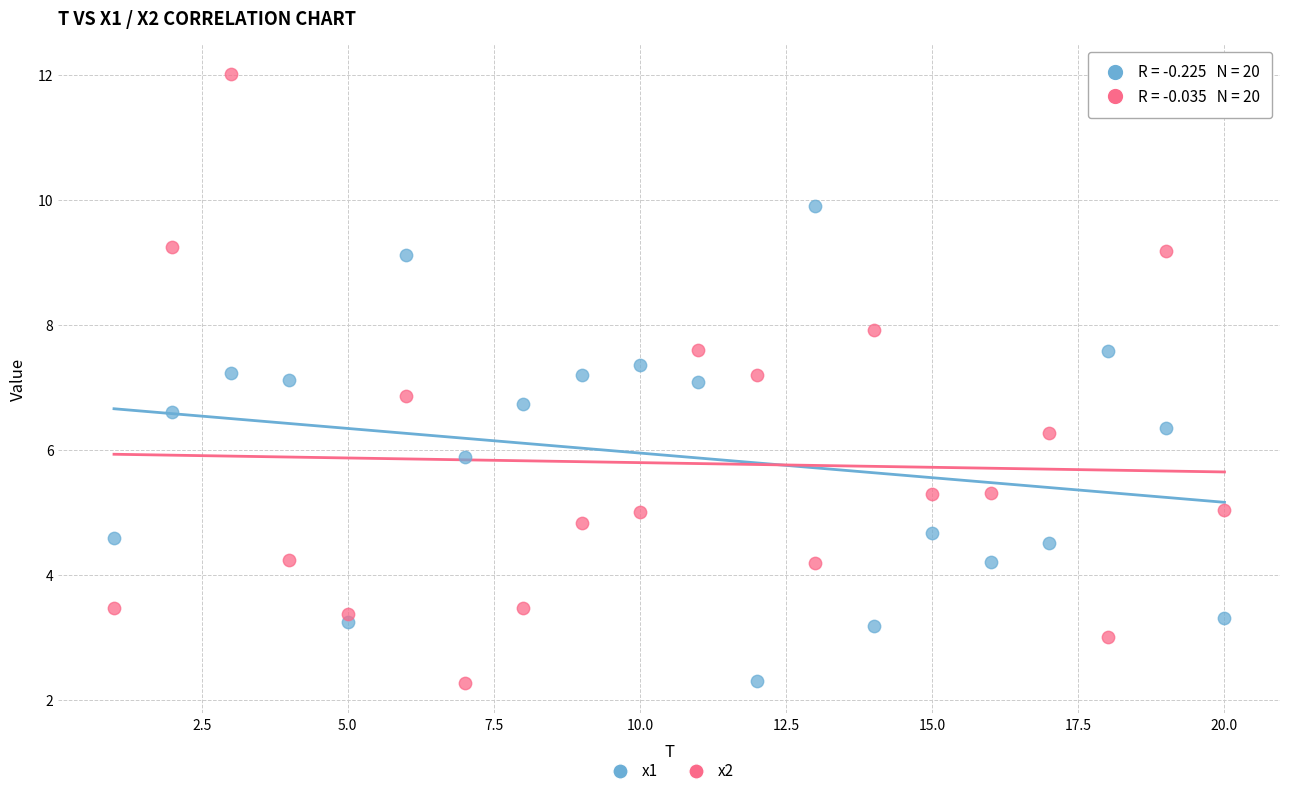

Which series contains the highest Y value?

x2